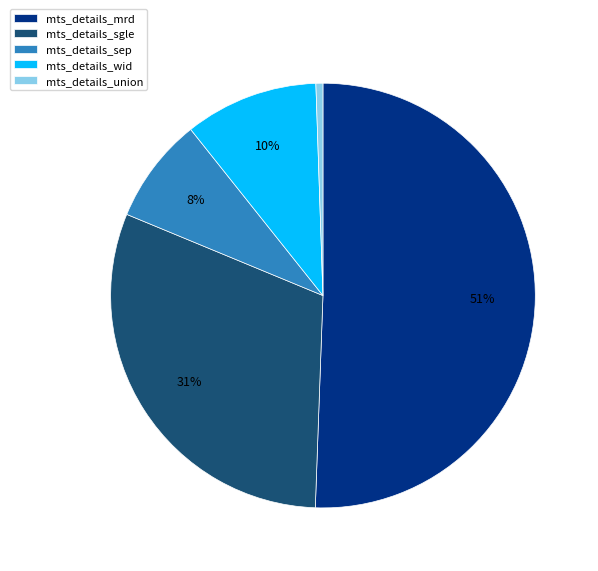

Which has a higher value, mts_details_sep or mts_details_sgle?

mts_details_sgle